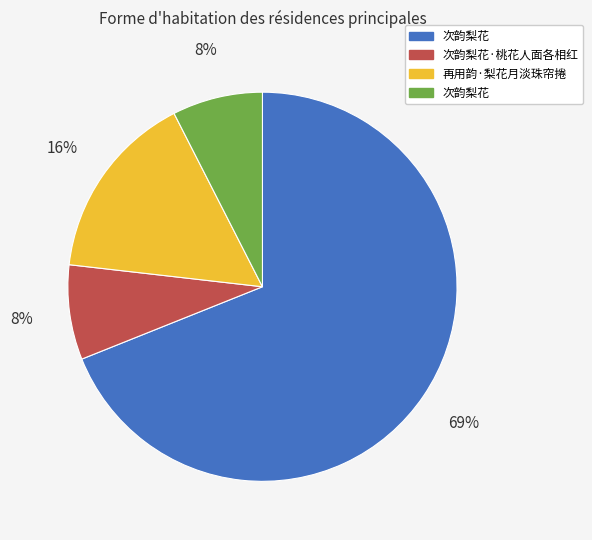

To the nearest percent, what is the average slice percentage?

25%